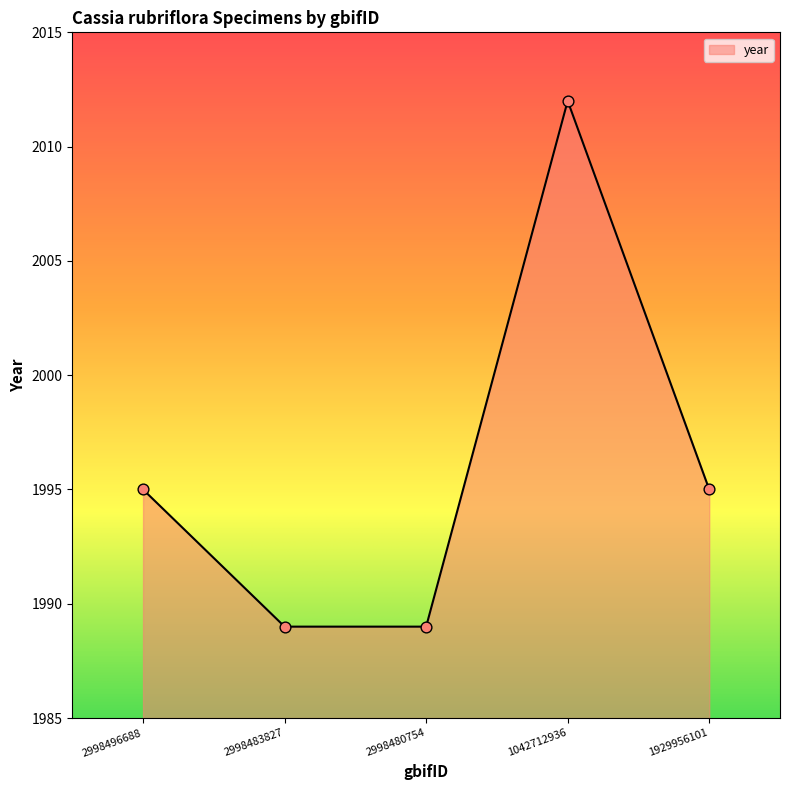

Approximately how many times larger is the value at 1042712936 compared to 2998483827?

1.0